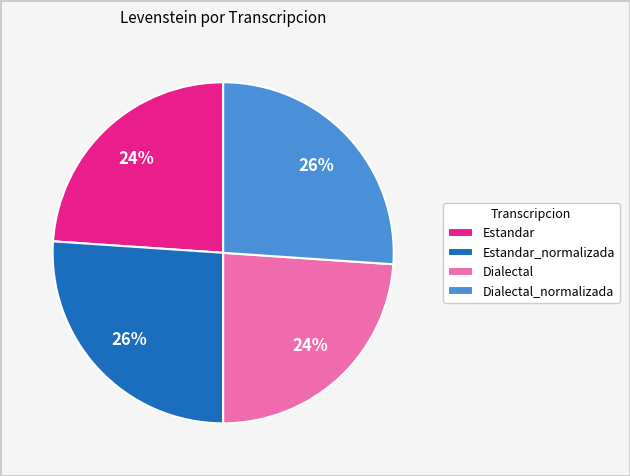

How many segments does this pie chart have?

4